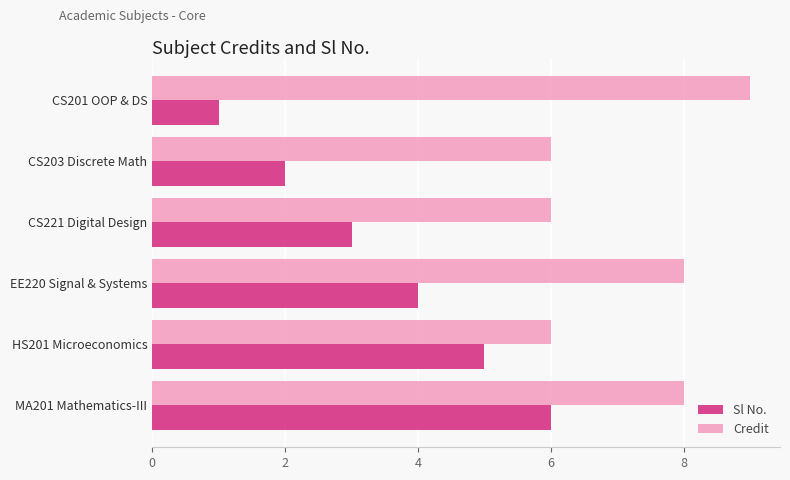

The value of Sl No. at CS203 Discrete Math is 2. True or false?

True